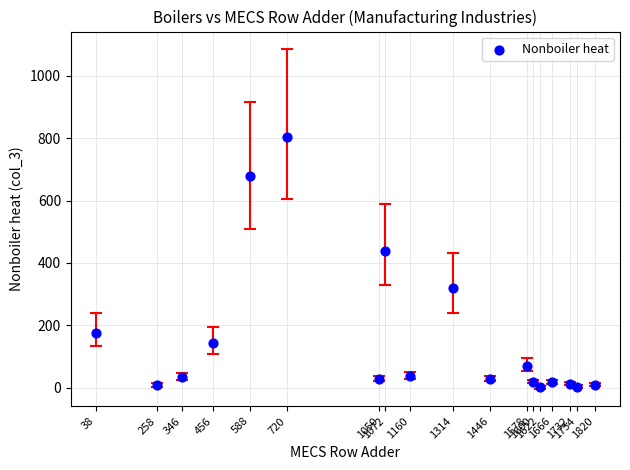

What is the range of Y values (max minus min)?

804